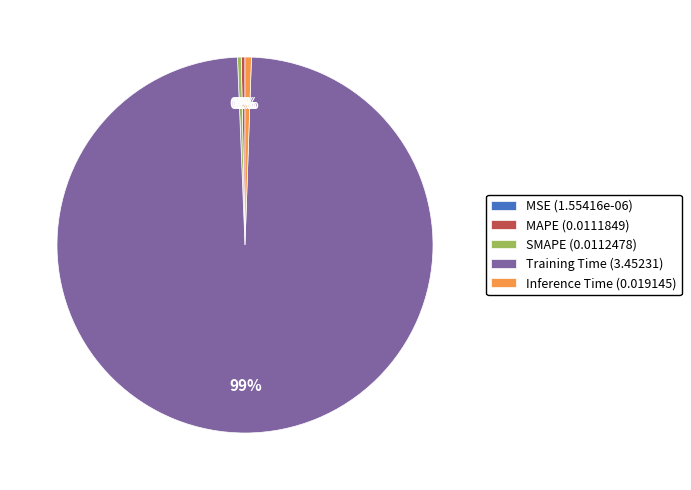

What is the largest slice in the pie chart?

Training Time